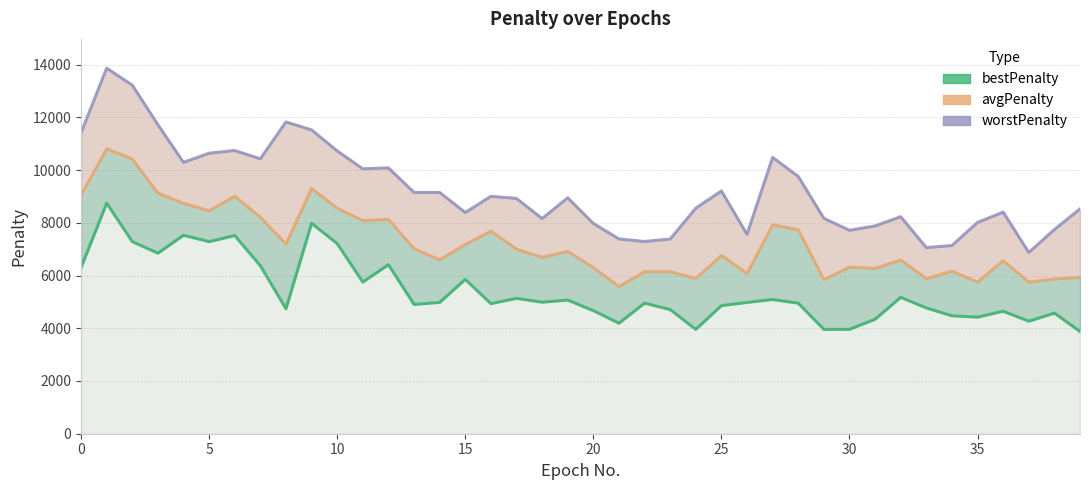

Does the chart have visible grid lines?

Yes